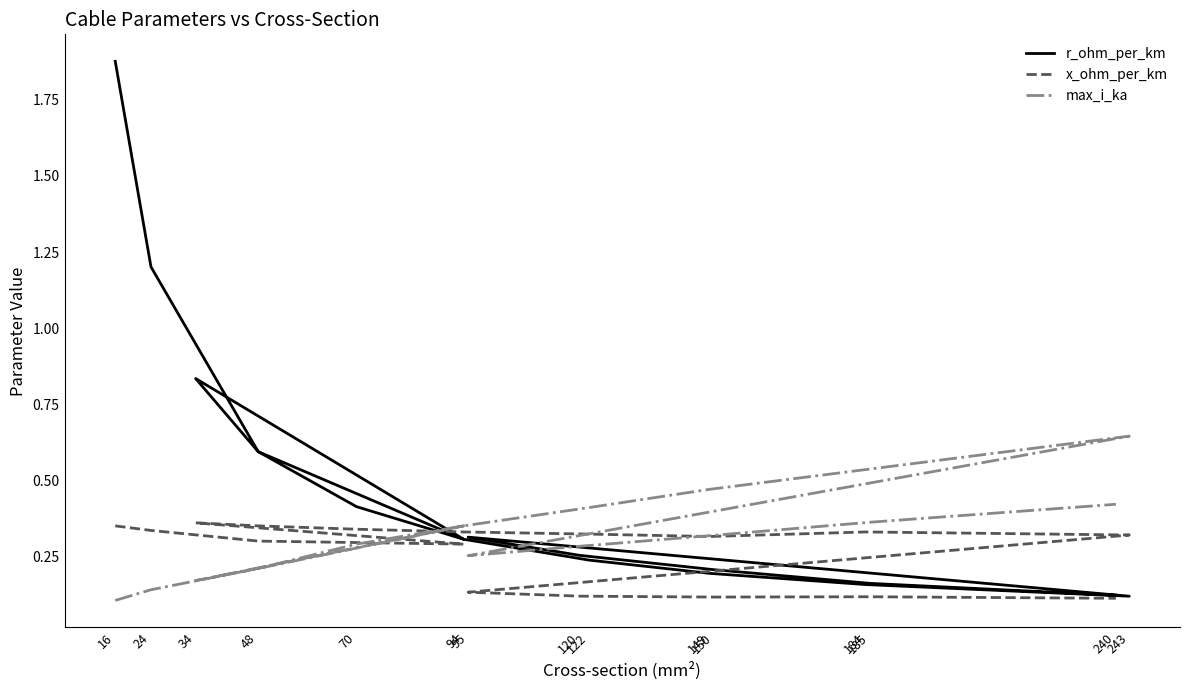

At 16, list the series in order from largest to smallest.

r_ohm_per_km, x_ohm_per_km, max_i_ka